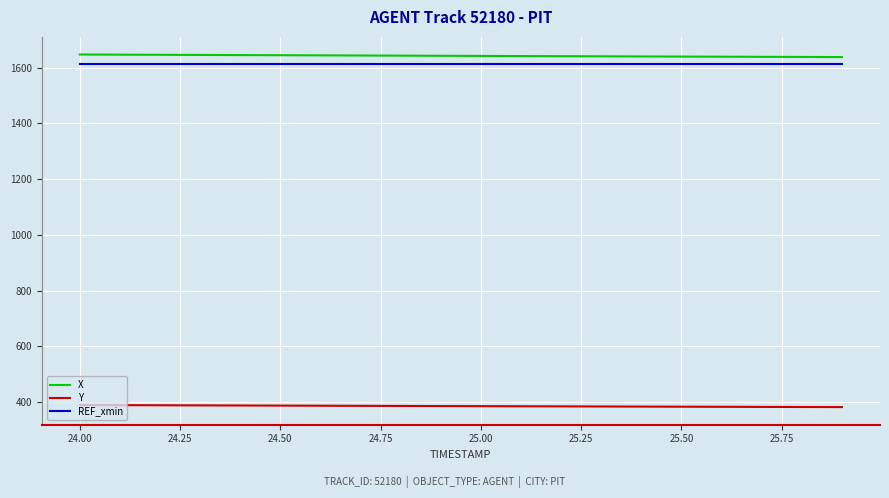

What is the maximum value for REF_xmin?

1614.8